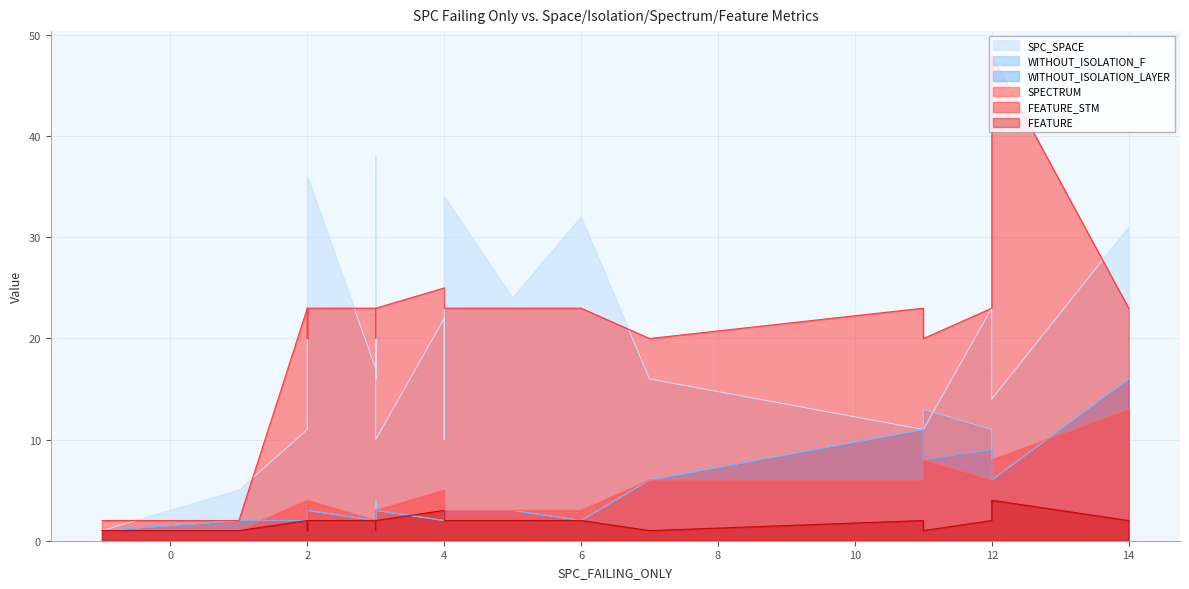

What value does the WITHOUT_ISOLATION_LAYER series have at -1?

1